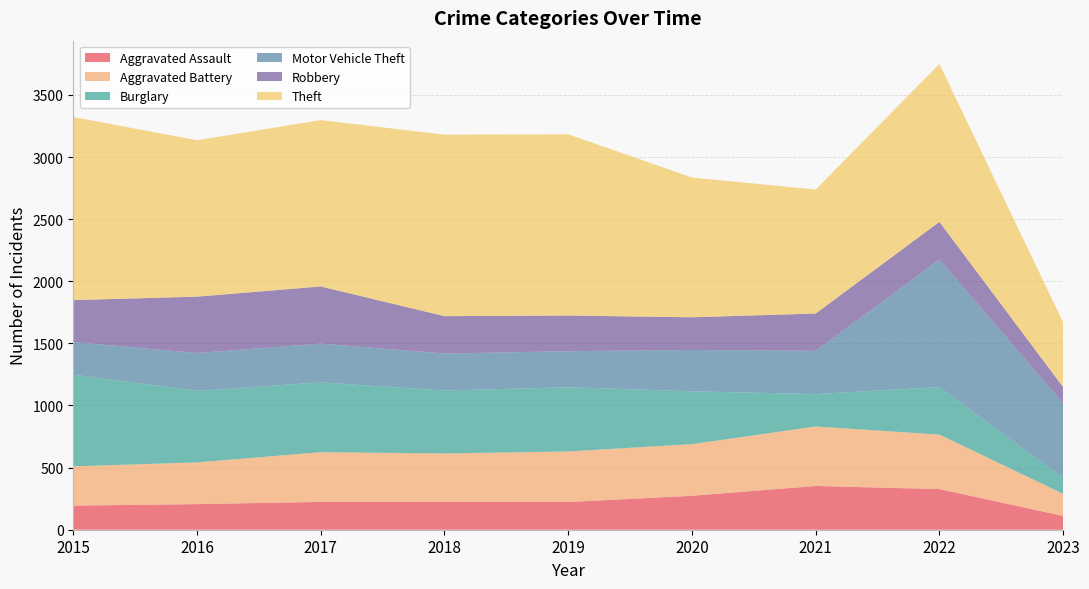

Which series has the largest total across all categories?

Theft